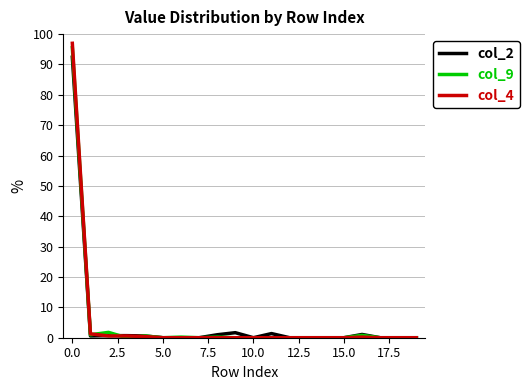

Which series has the widest spread of values?

col_4